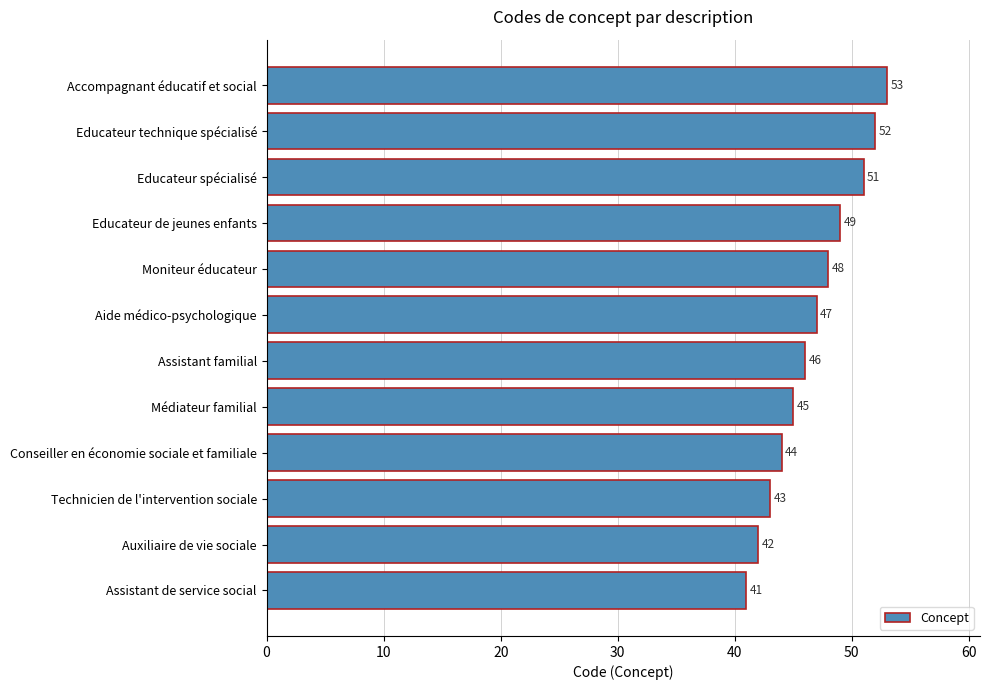

Rank the categories by value from lowest to highest.

Assistant de service social, Auxiliaire de vie sociale, Technicien de l'intervention sociale, Conseiller en économie sociale et familiale, Médiateur familial, Assistant familial, Aide médico-psychologique, Moniteur éducateur, Educateur de jeunes enfants, Educateur spécialisé, Educateur technique spécialisé, Accompagnant éducatif et social